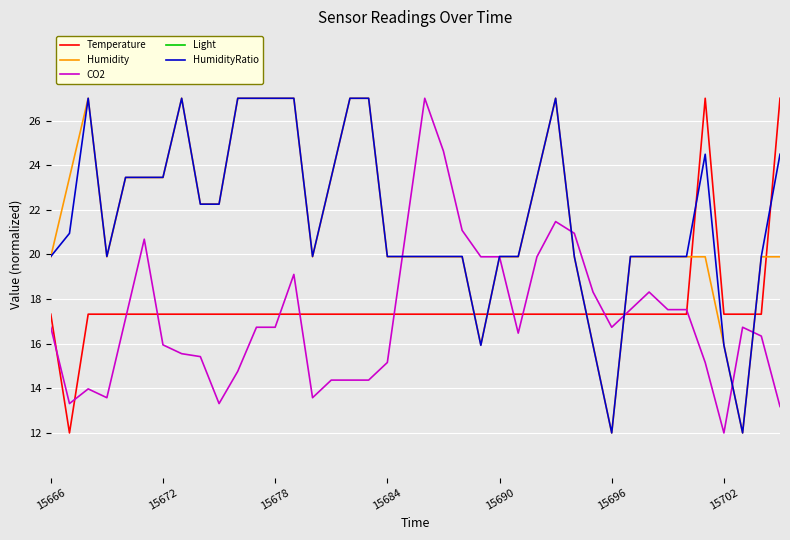

What is the highest value of the HumidityRatio series?

27.0